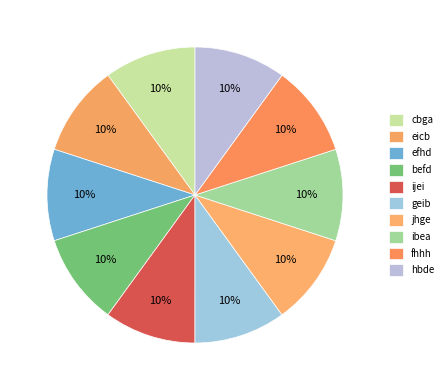

What percentage is the ibea slice, to the nearest percent?

10%